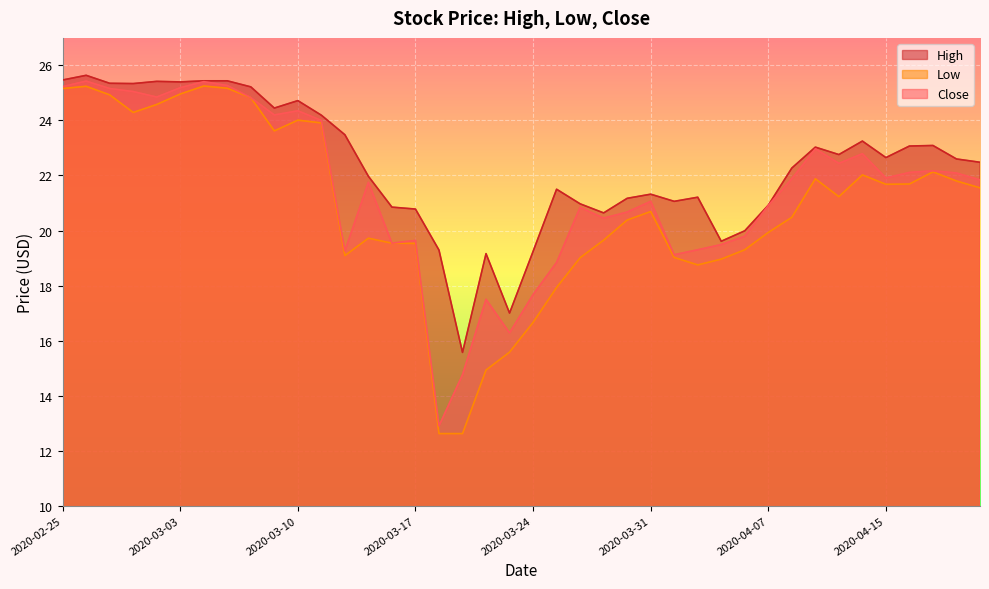

How many data points in Low are above 21?

20